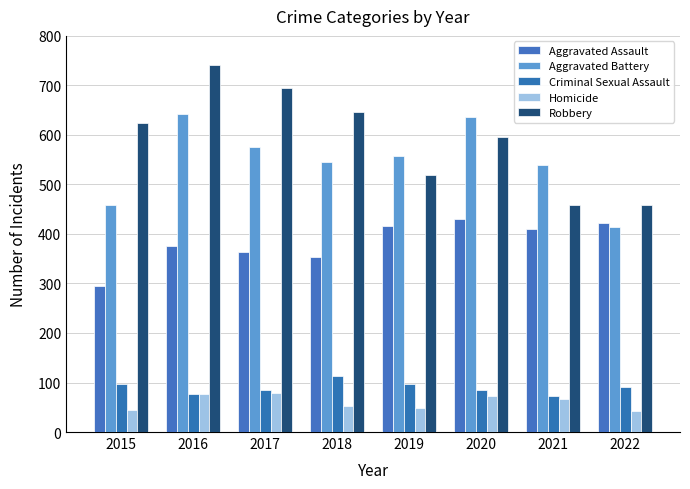

Count the Robbery values in the range 519 to 695.

5